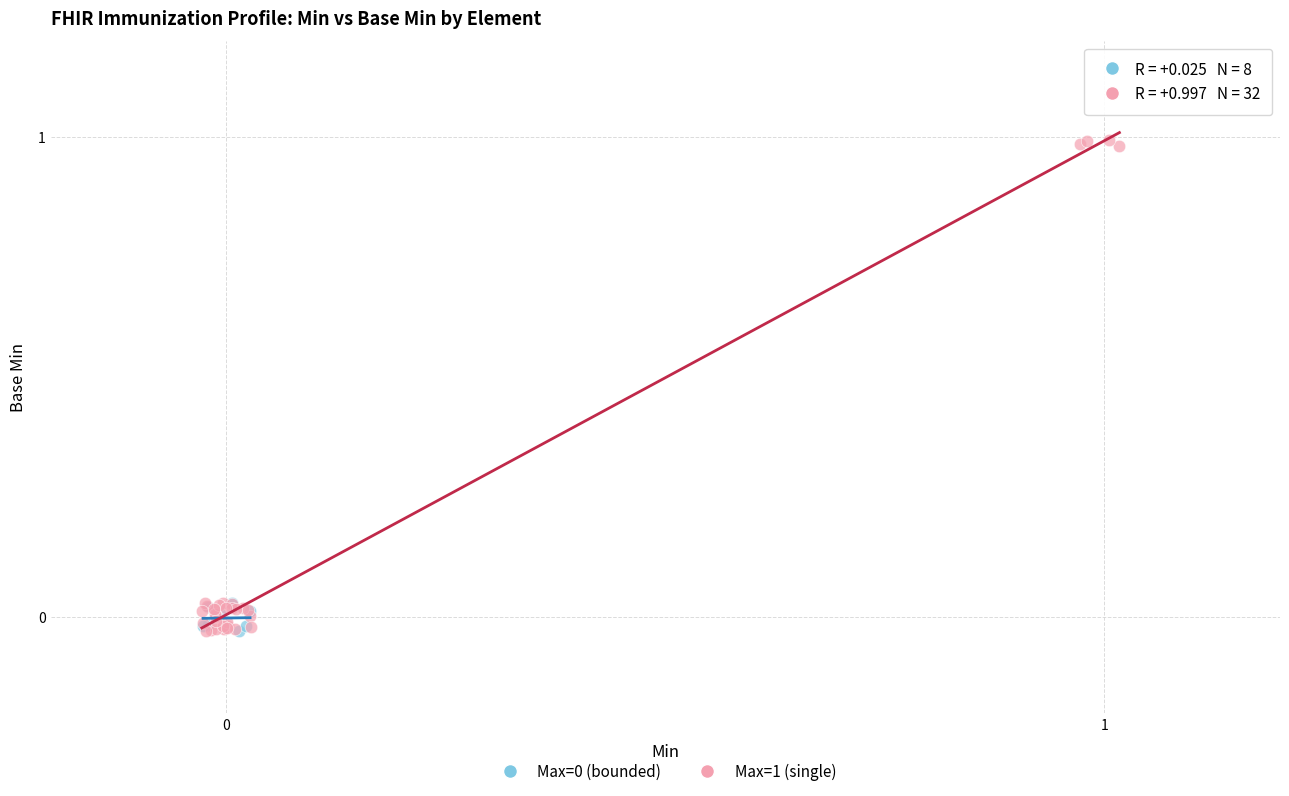

Which series has the widest spread of Y values?

Max=1 (single)